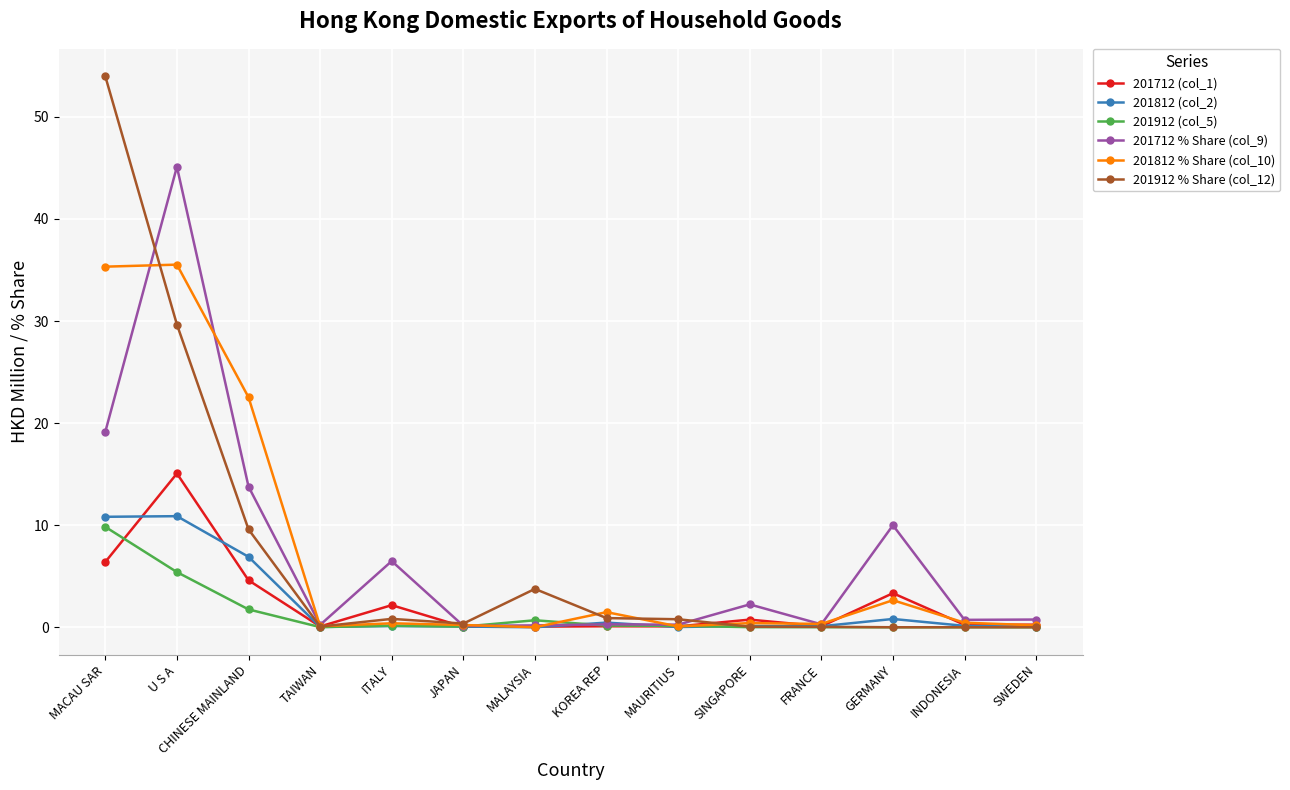

Which series has the largest range (max minus min)?

201912 % Share (col_12)